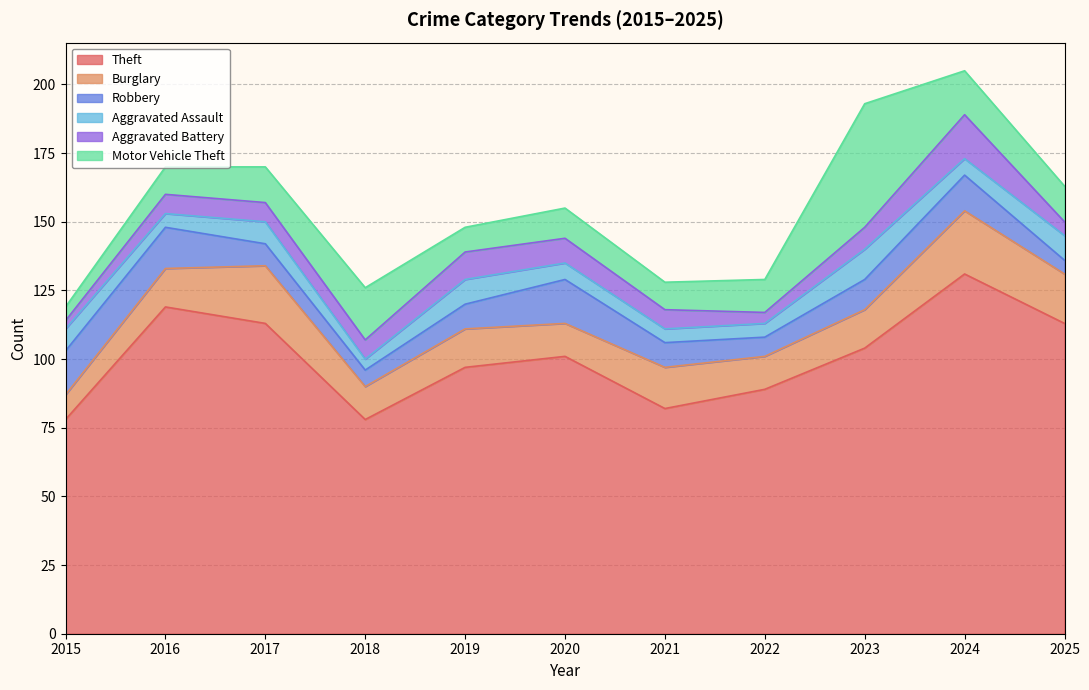

What is the difference between the second highest and second lowest values in the Motor Vehicle Theft series?

10